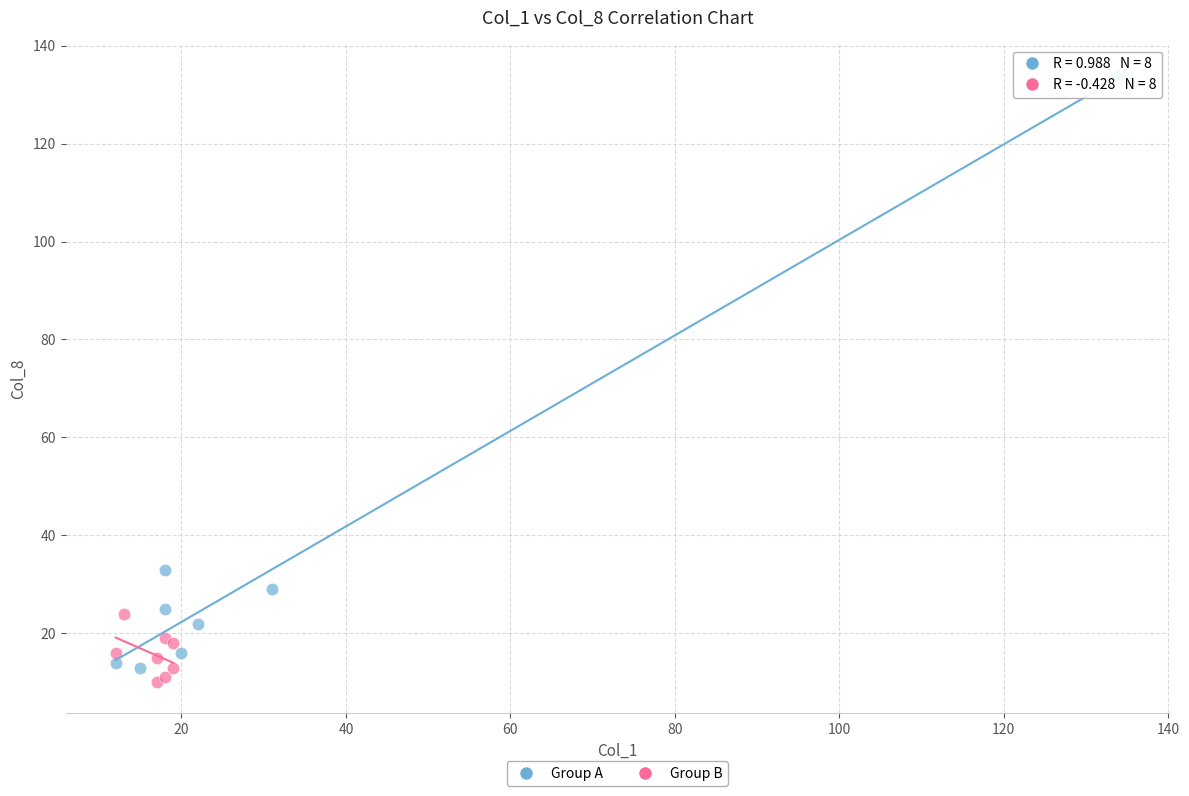

Which series reaches the maximum Y coordinate?

Group A